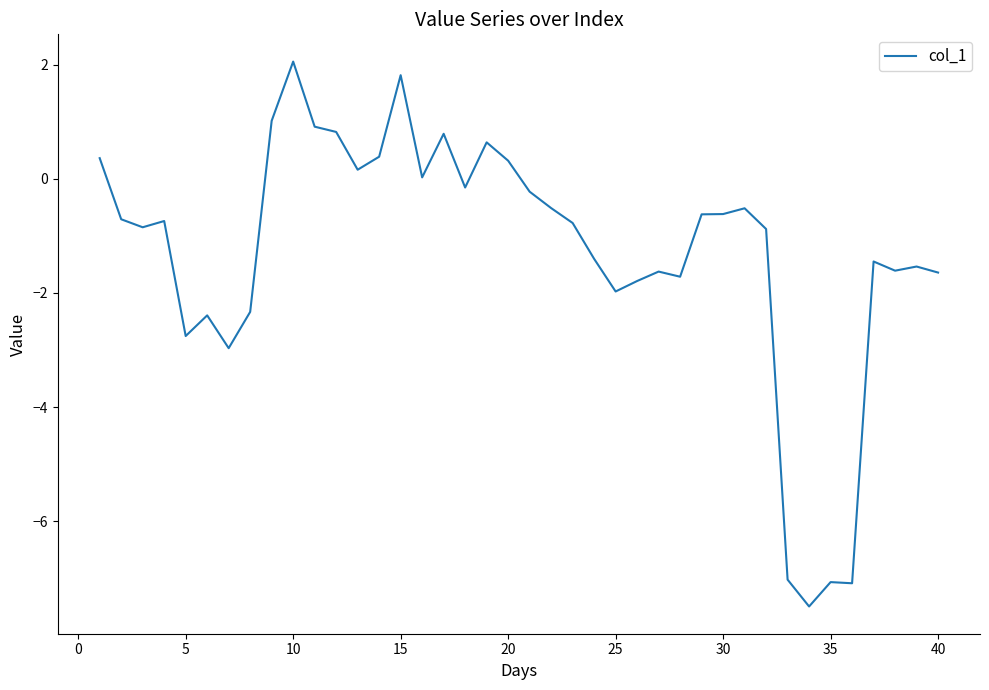

What is the greatest value displayed?

2.1